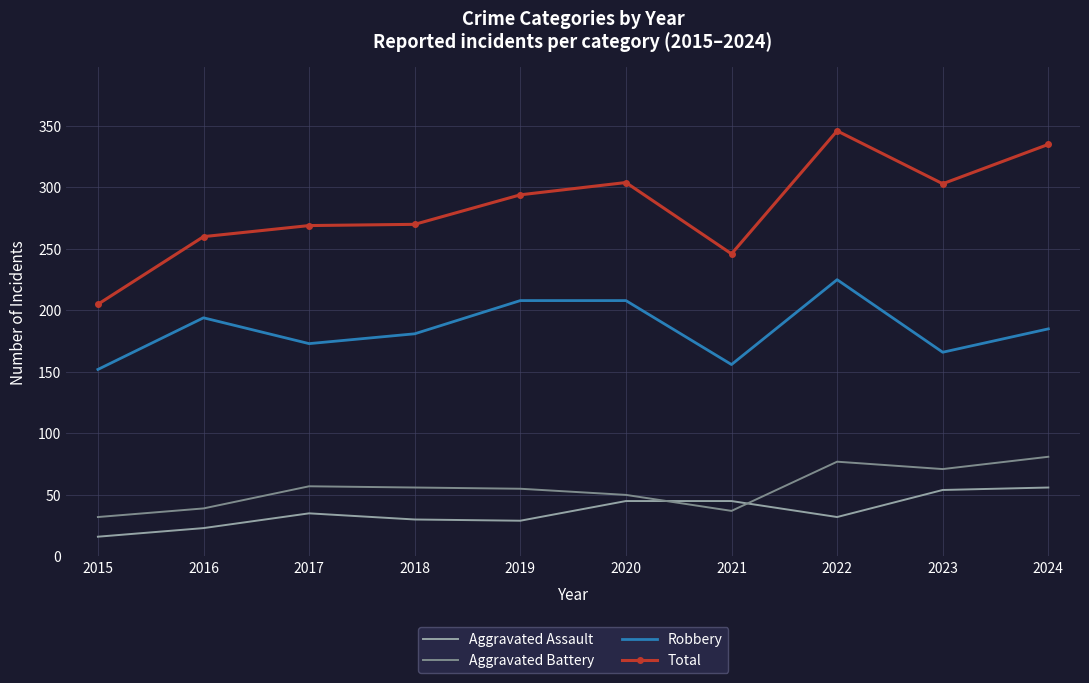

List the series in order of their peak value, lowest first.

Aggravated Assault, Aggravated Battery, Robbery, Total